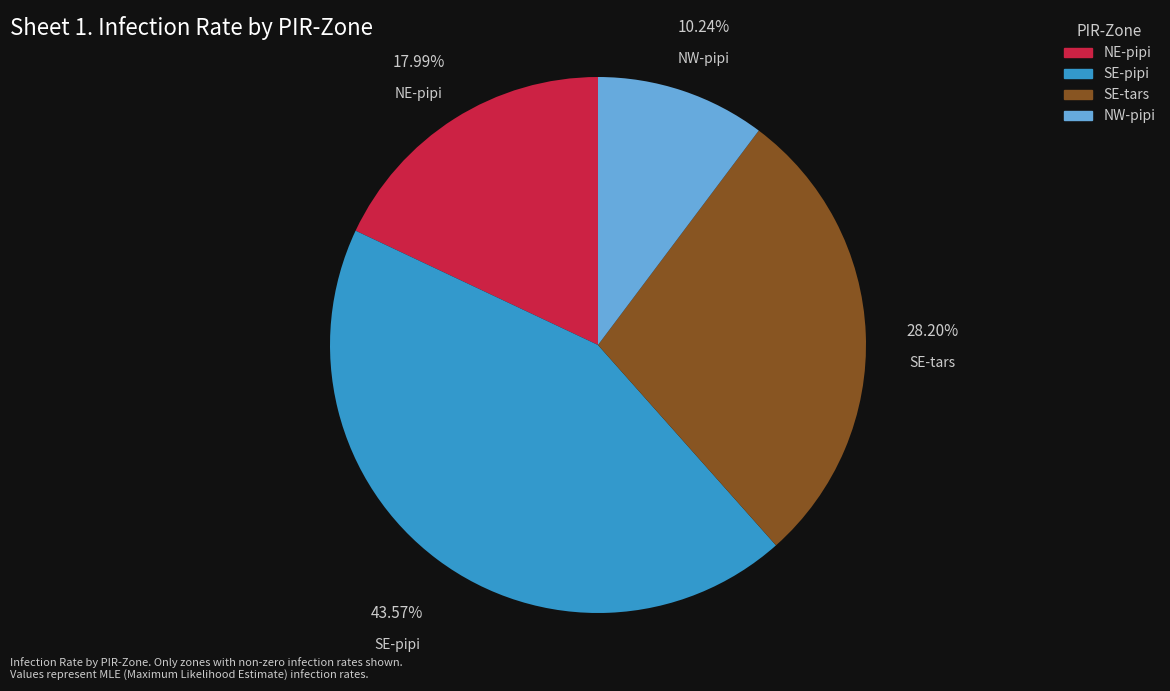

Rank the categories by value from lowest to highest.

NW-pipi, NE-pipi, SE-tars, SE-pipi